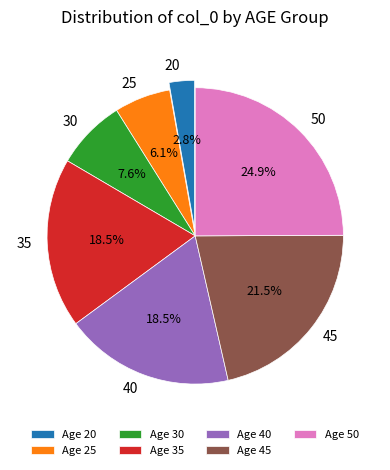

How many segments does this pie chart have?

7